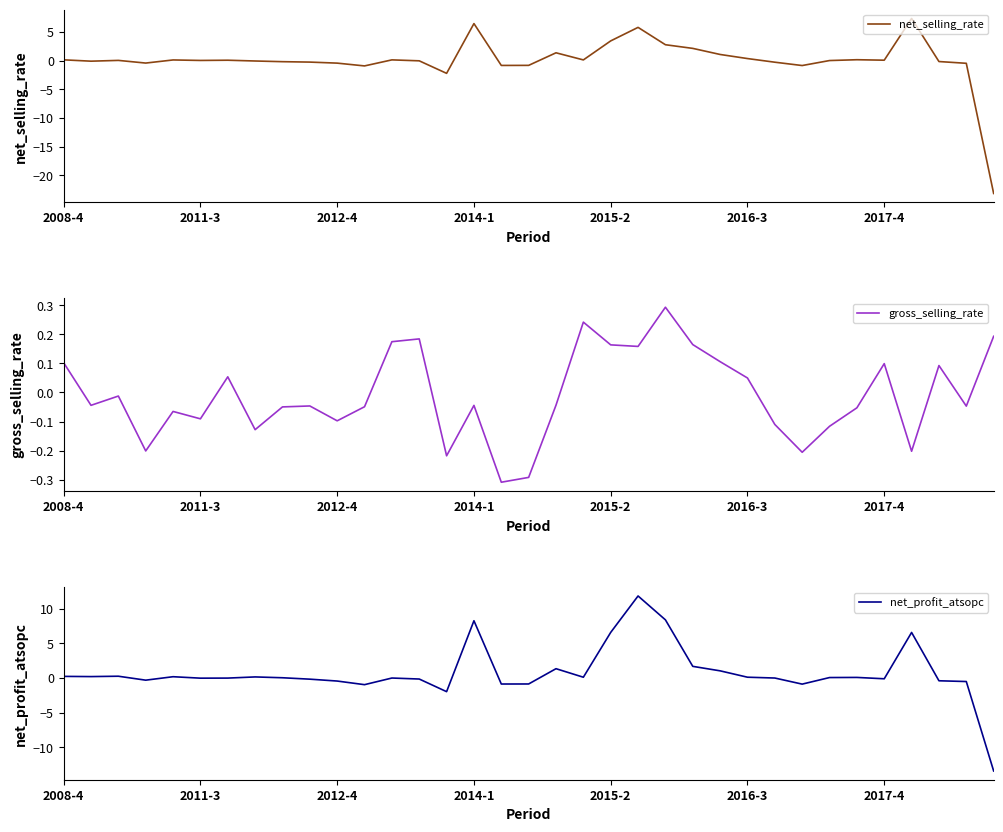

What position from the left is 7?

8